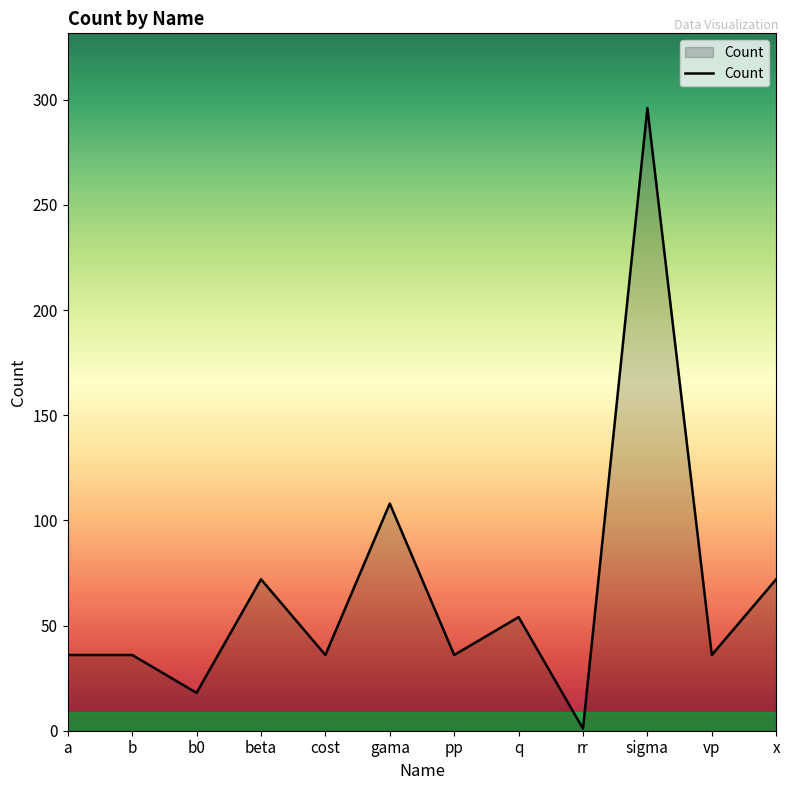

At which label is the value closest to 148?

gama